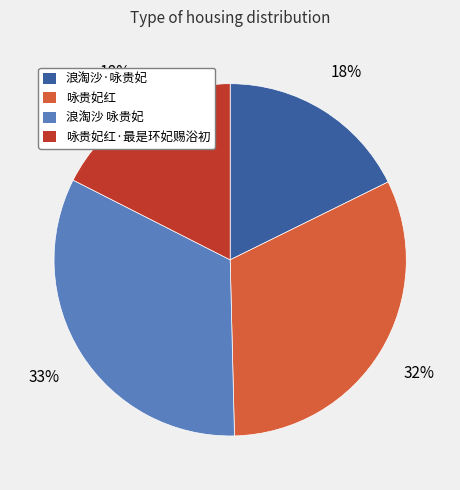

What is the ratio of the value at 咏贵妃红 to the value at 浪淘沙·咏贵妃?

1.8